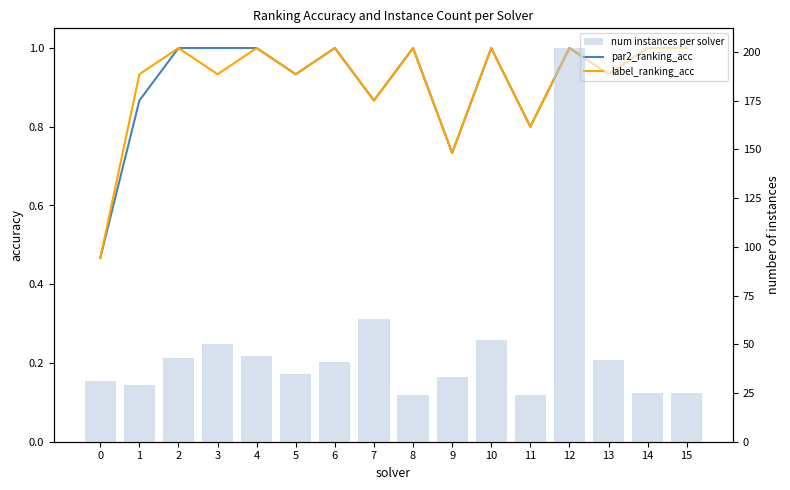

At which label does num instances per solver reach its minimum?

8